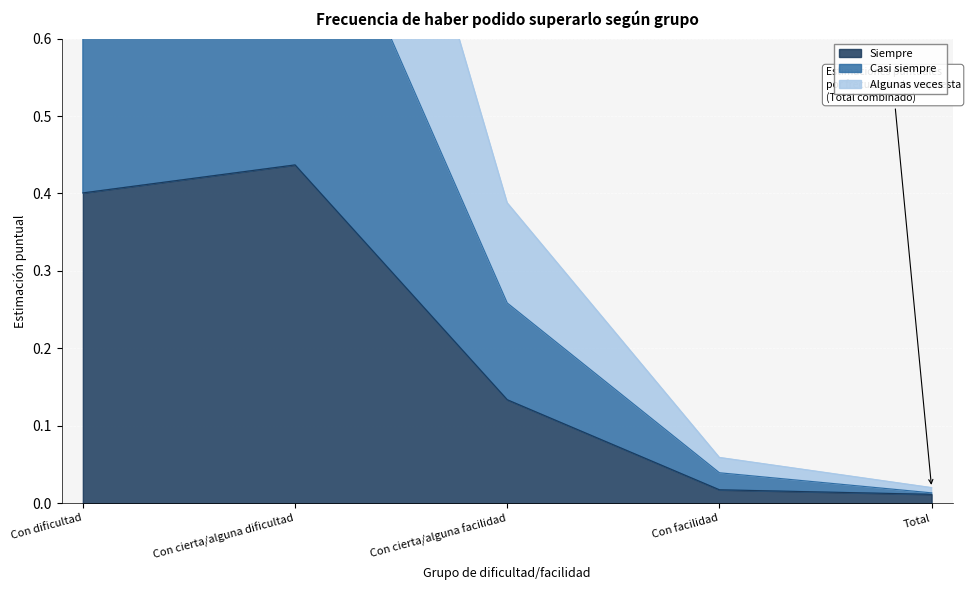

The Algunas veces series shows 1.3 at Con dificultad. True or false?

False